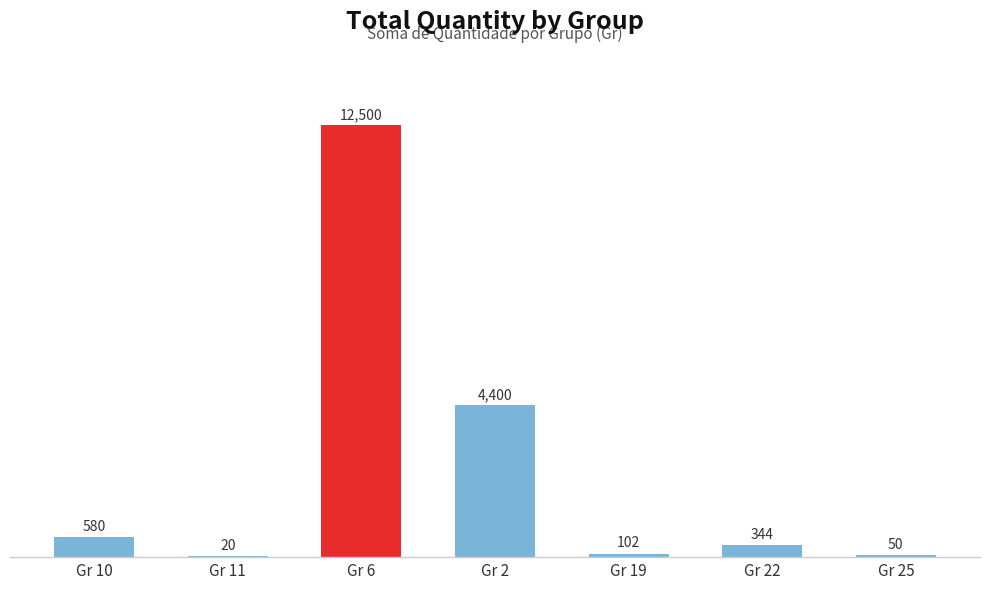

The chart shows a value of 2931 at Gr 2. True or false?

False